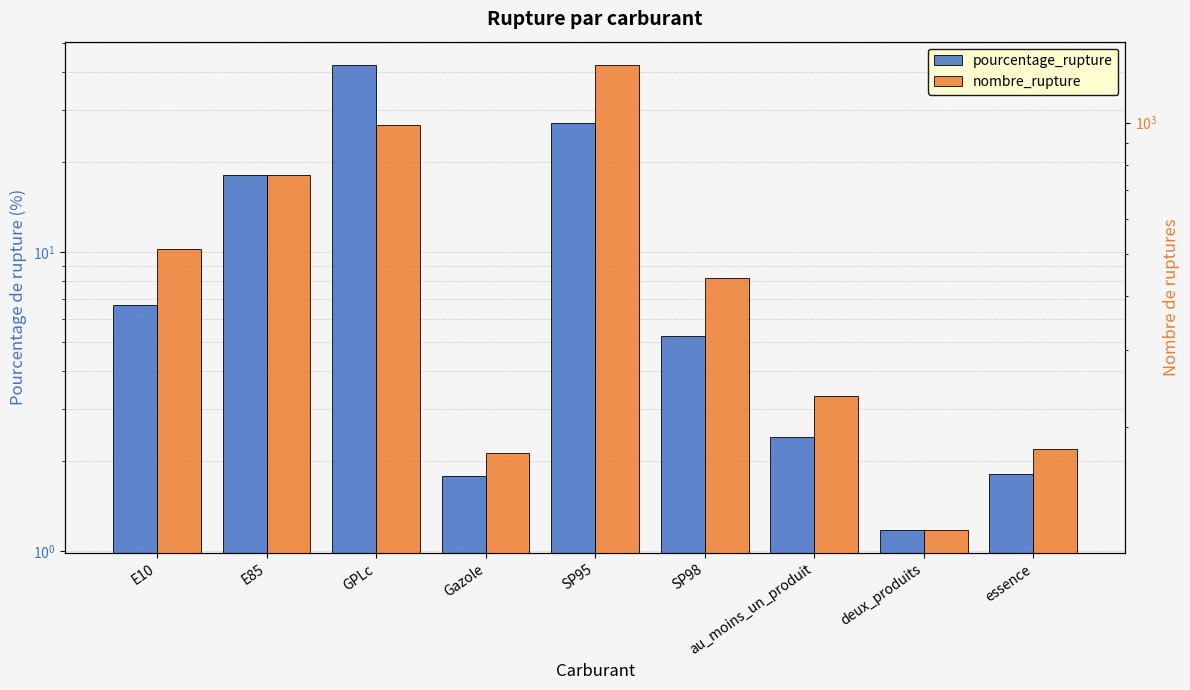

List the labels in order of nombre_rupture value, largest first.

SP95, GPLc, E85, E10, SP98, au_moins_un_produit, essence, Gazole, deux_produits